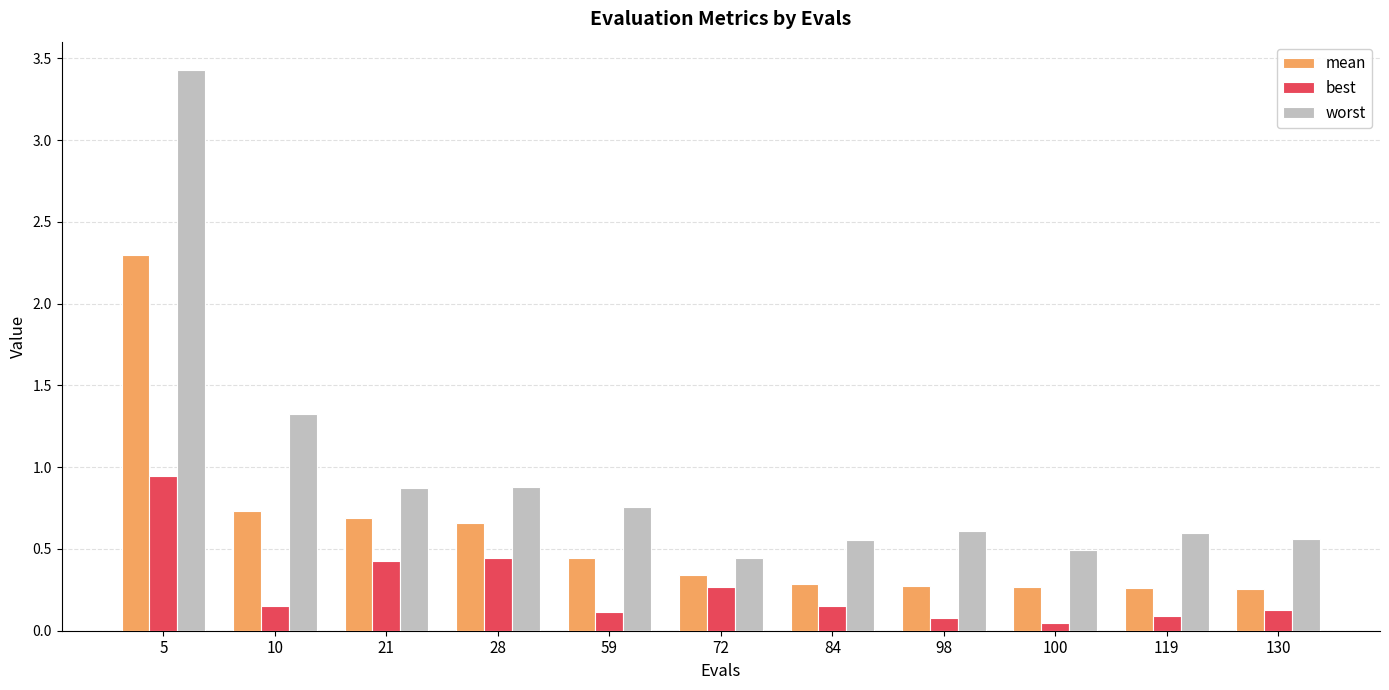

The value of worst at 72 is 0.4. True or false?

True